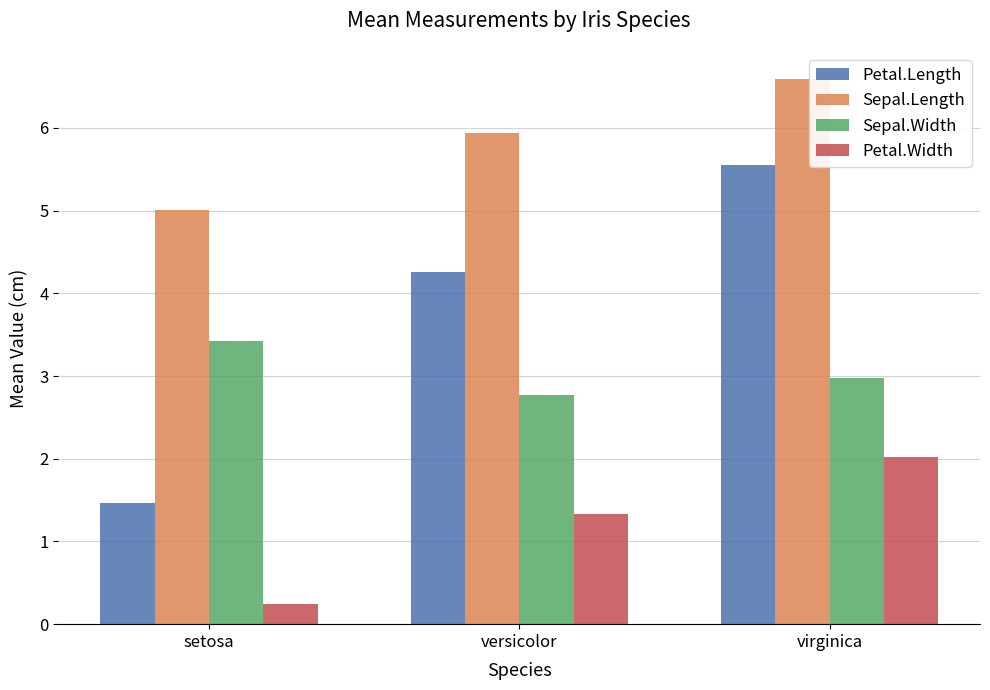

Reading right to left, what are all the values shown in this chart?

Petal.Length: virginica=5.6	versicolor=4.3	setosa=1.5
Sepal.Length: virginica=6.6	versicolor=5.9	setosa=5.0
Sepal.Width: virginica=3.0	versicolor=2.8	setosa=3.4
Petal.Width: virginica=2.0	versicolor=1.3	setosa=0.2